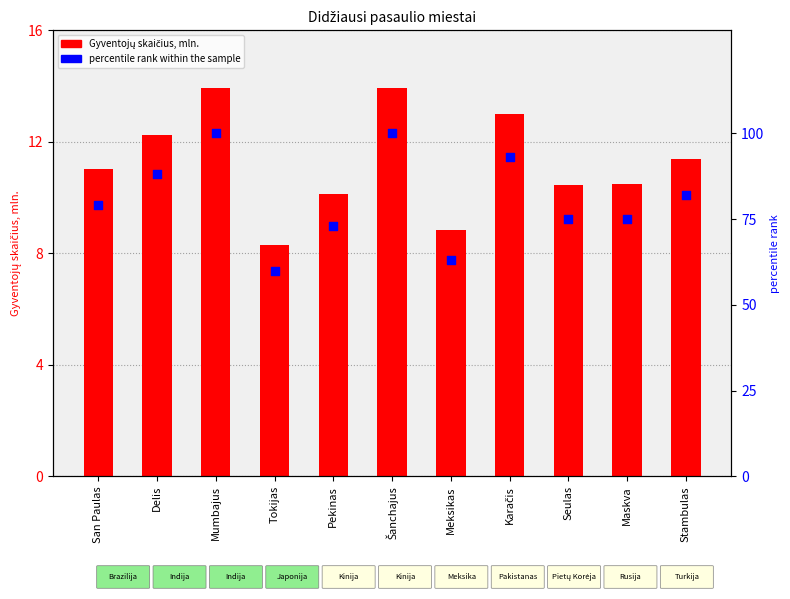

At which category is the sum across all series the highest?

Šanchajus